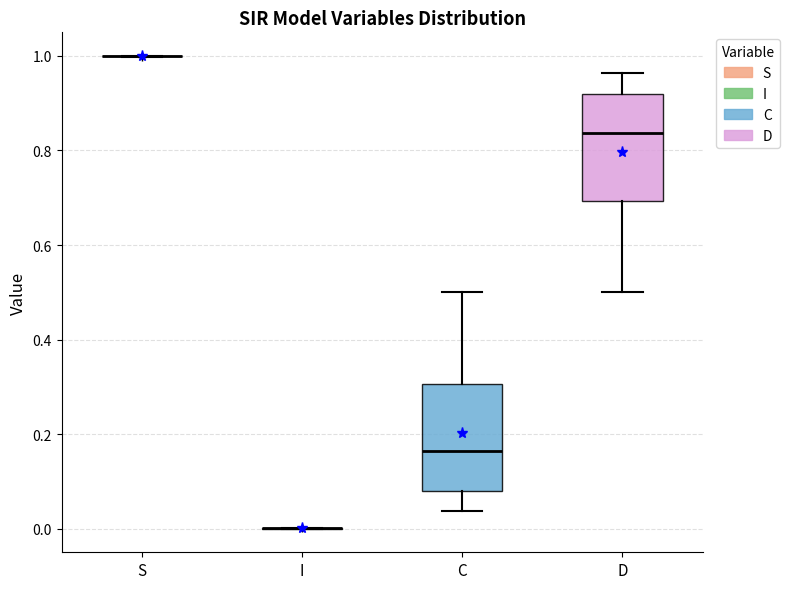

Reading left to right, read every box against the y-axis: the position of its median line, the range the box covers, and the ends of its whiskers. The values are not printed on the chart, so give them approximately, as read against the axis.

S: box collapsed to a line at 1.00, whiskers 1.00 to 1.00
I: box collapsed to a line at 0.00, whiskers 0.00 to 0.00
C: median 0.16, box 0.08 to 0.30, whiskers 0.04 to 0.50
D: median 0.84, box 0.70 to 0.92, whiskers 0.50 to 0.96